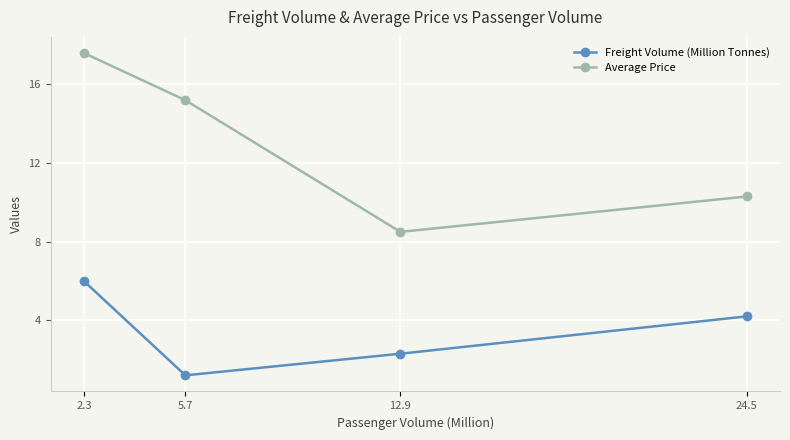

What position from the left is 24.5?

4